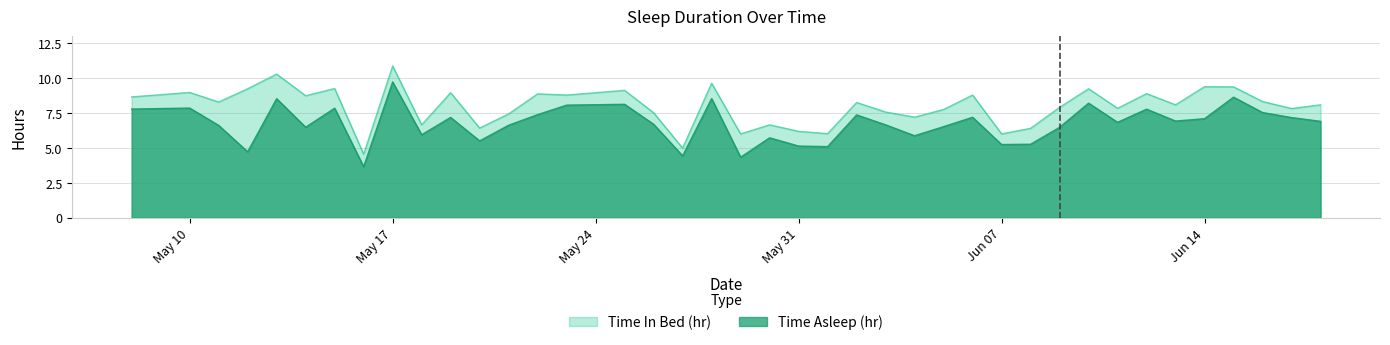

At which label does Time In Bed (hr) first exceed 8?

2021-05-08